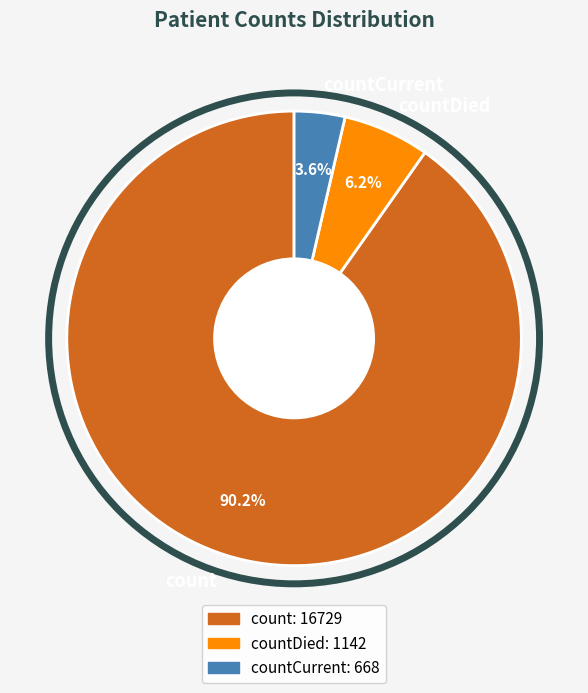

Which slice is the smallest?

countCurrent